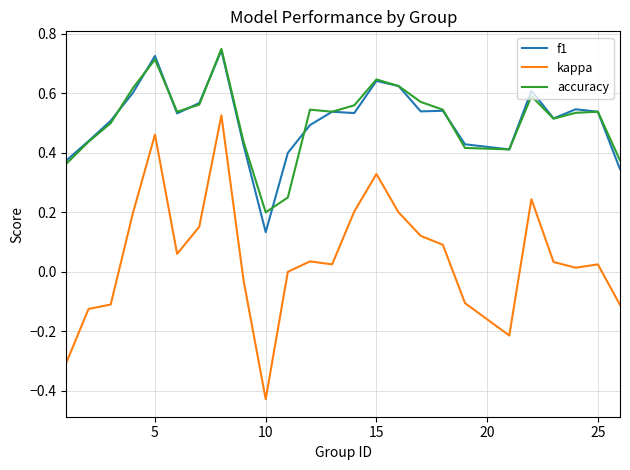

True or false: kappa and f1 intersect in this chart.

False